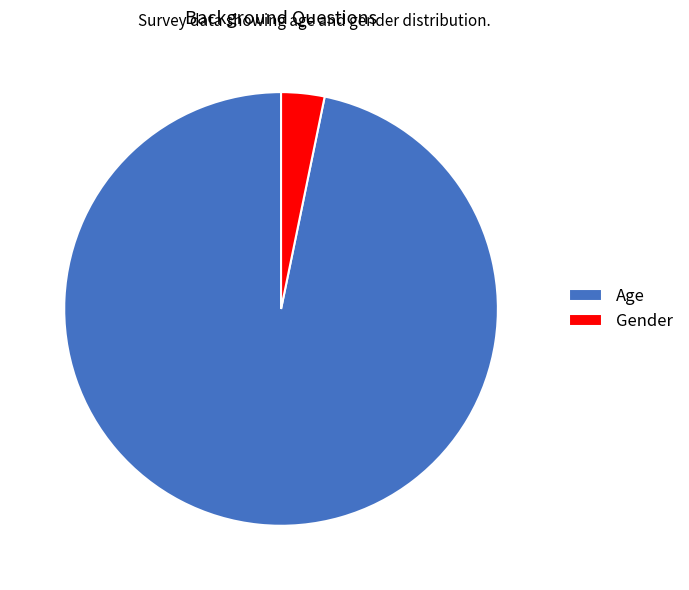

Rank the categories by value from lowest to highest.

Gender, Age